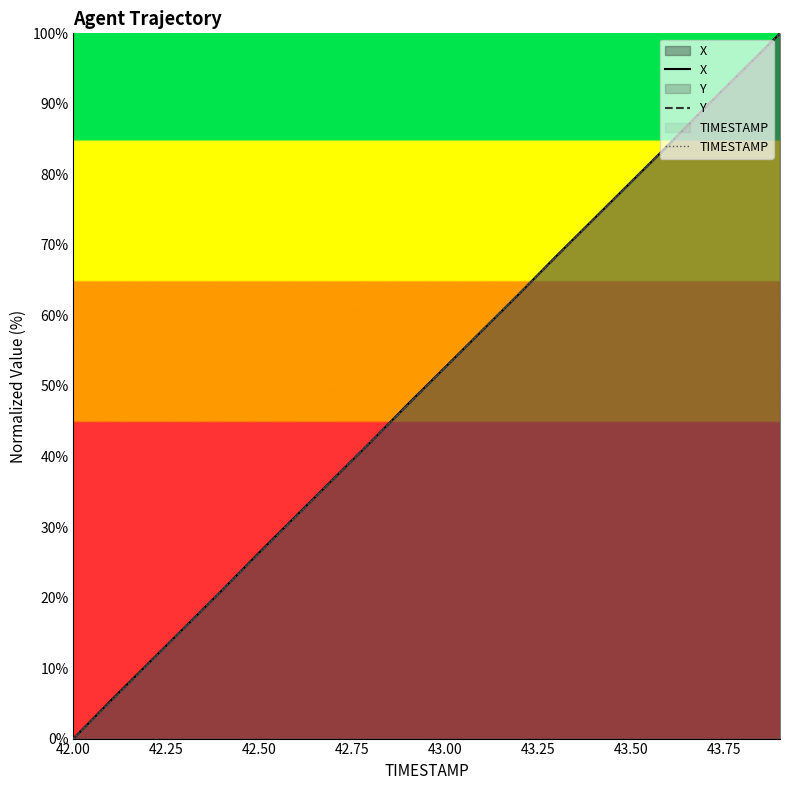

What is the value of the TIMESTAMP point at the 9th from the left?

42.1